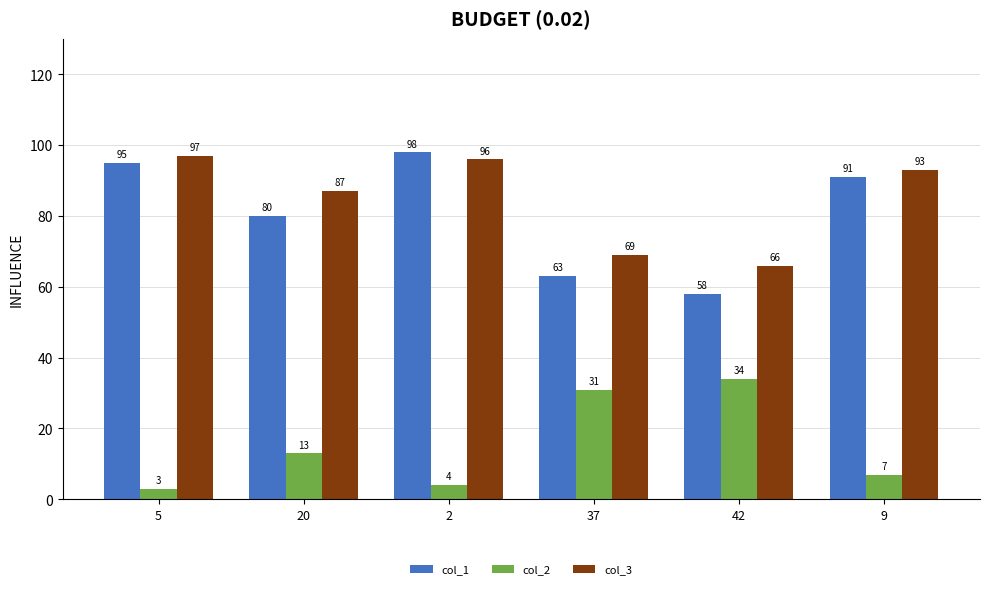

At how many categories does at least one series exceed 8?

6